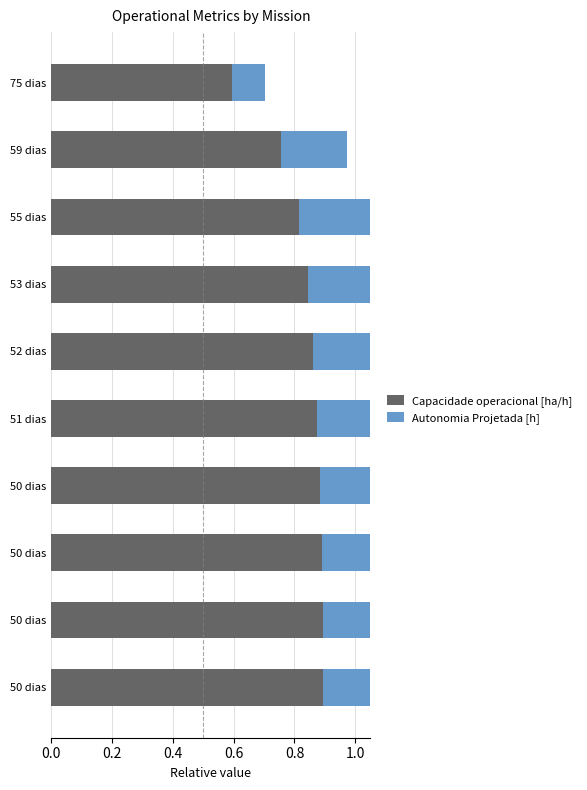

What is the spread (max minus min) of values at 52 dias?

0.3